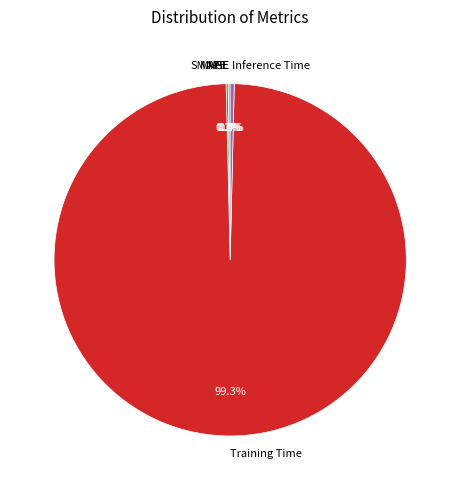

What is the total percentage of Inference Time and Training Time?

99.6%